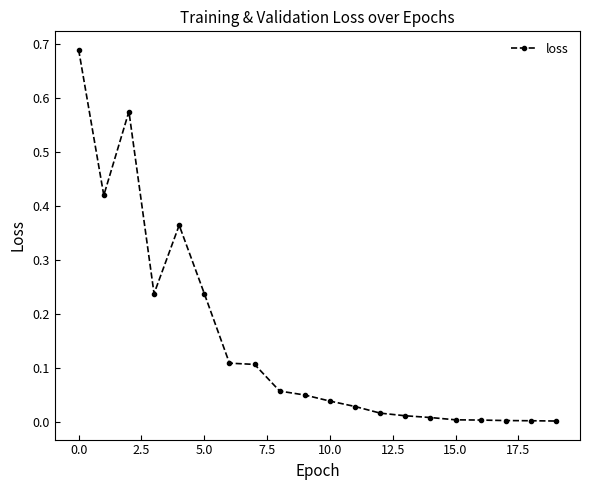

True or false: there are more than 1 points higher than both neighbors.

True